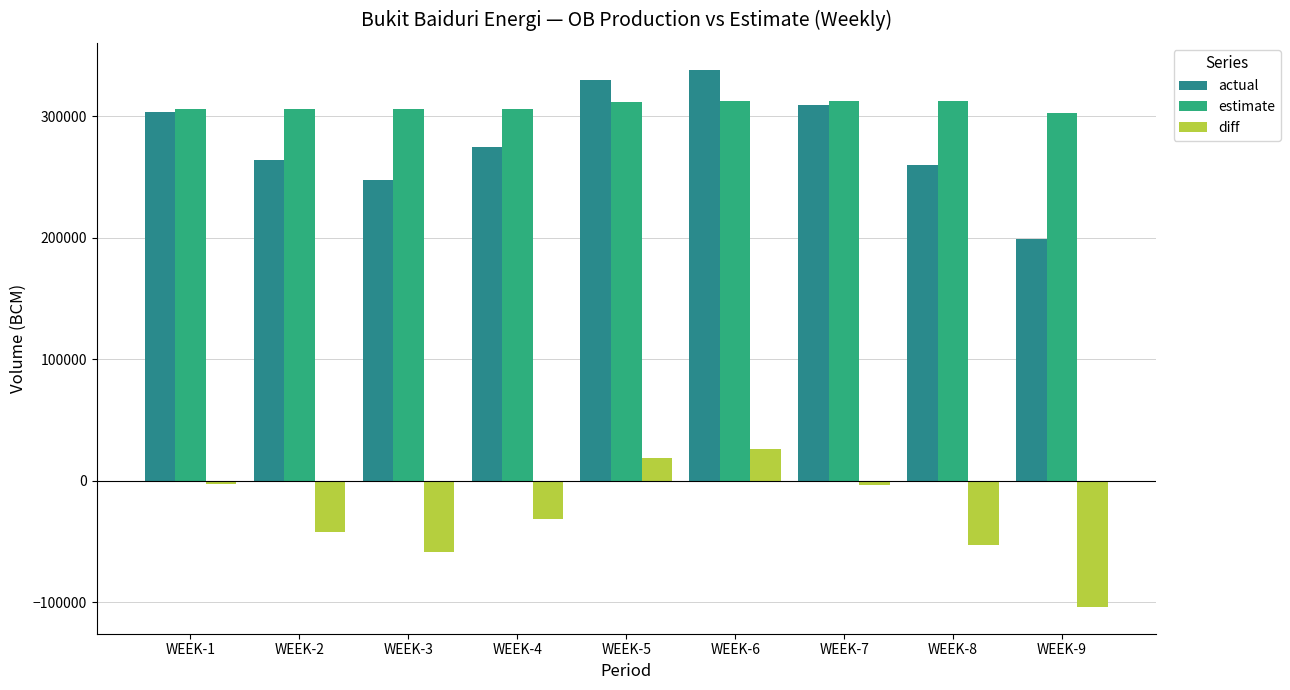

Which category has the lowest value across all series?

WEEK-9